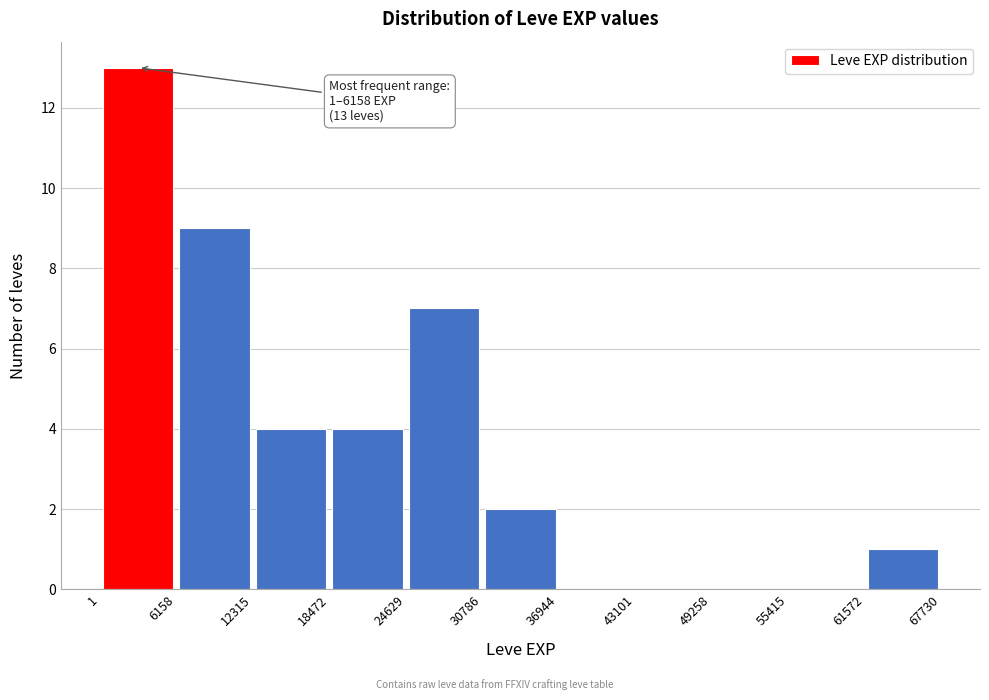

Which range on the x-axis has the tallest bar?

1 to 6158